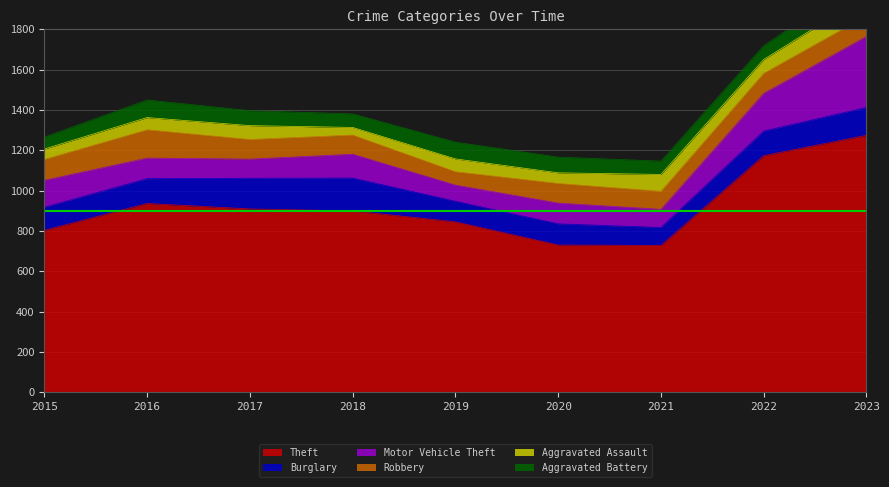

Does the chart have visible grid lines?

Yes